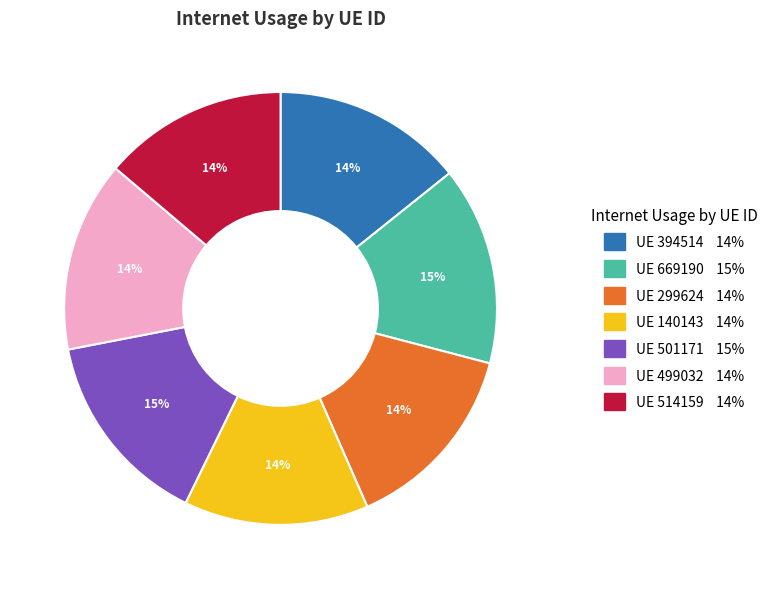

To the nearest percent, what is the average slice percentage?

14%